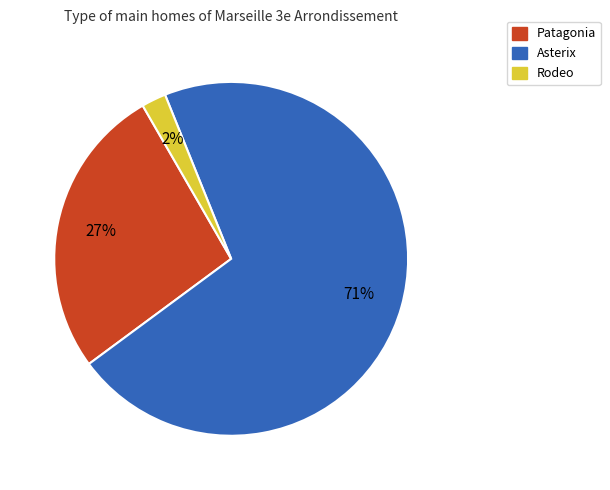

To the nearest percent, what is the average slice percentage?

33%